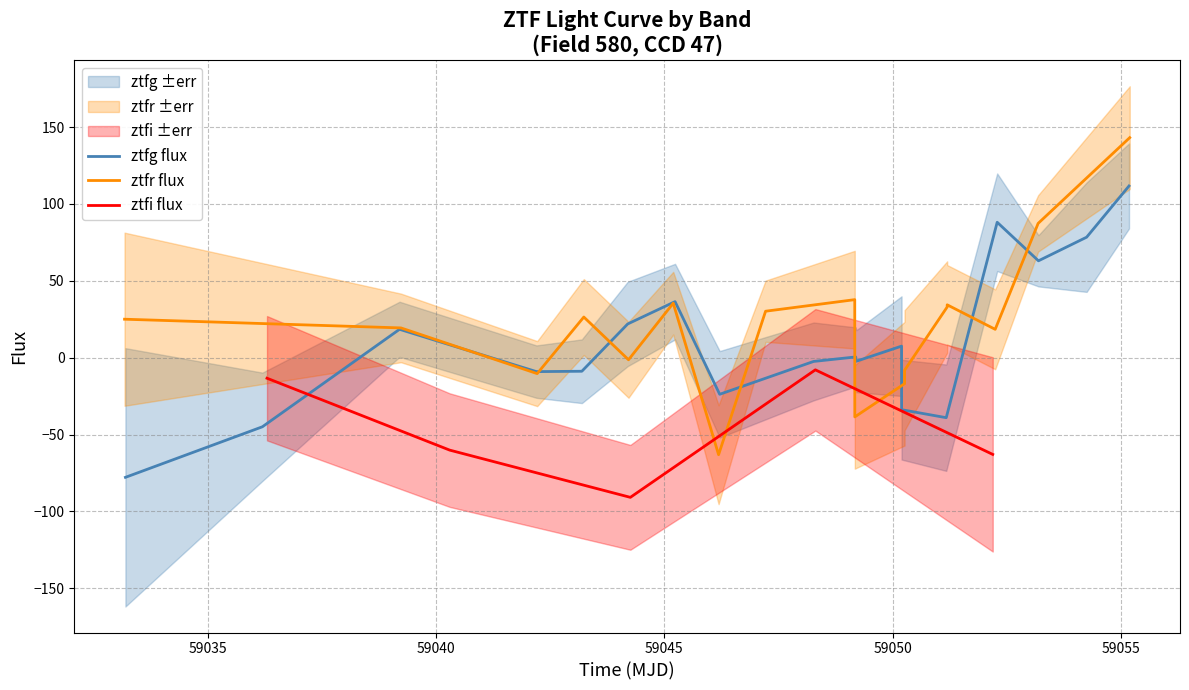

What is the value of the ztfr flux point at the 14th from the left?

32.9